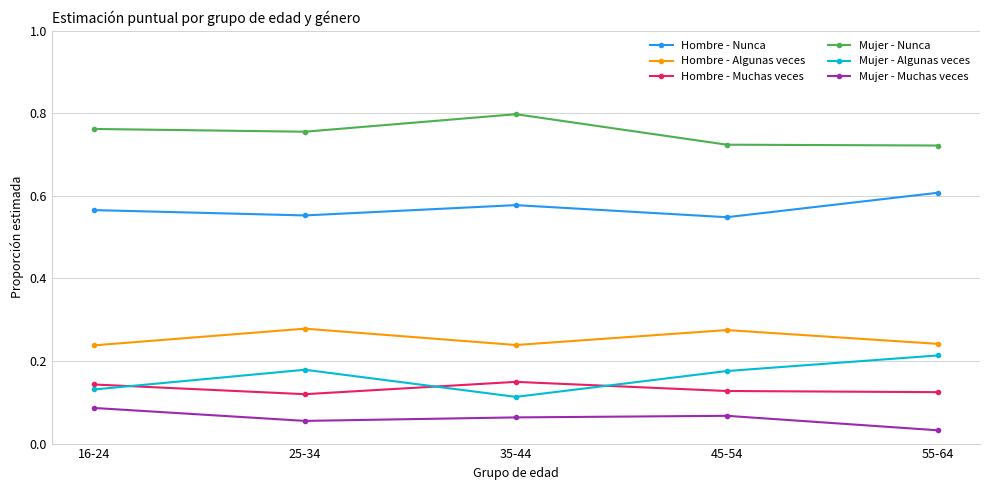

Rank the series at 16-24 from lowest to highest value.

Mujer - Muchas veces, Mujer - Algunas veces, Hombre - Muchas veces, Hombre - Algunas veces, Hombre - Nunca, Mujer - Nunca